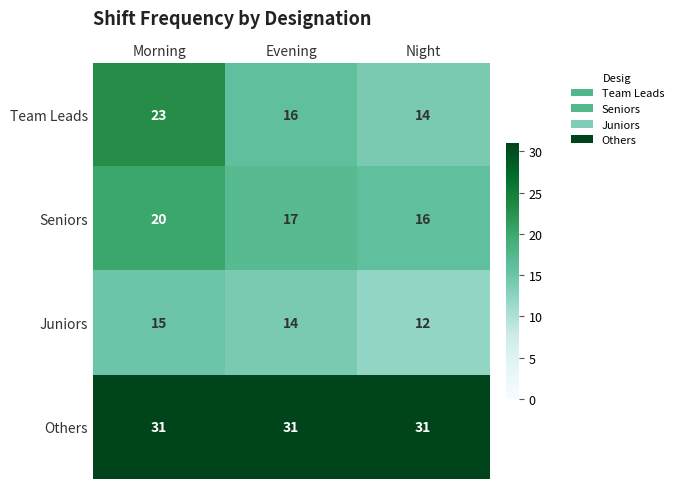

What is the approximate value of Others at Morning?

31